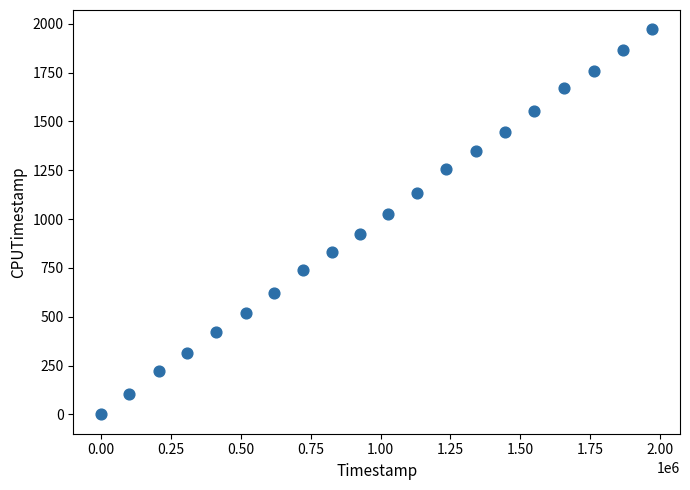

What is the range of Y values (max minus min)?

1971.3